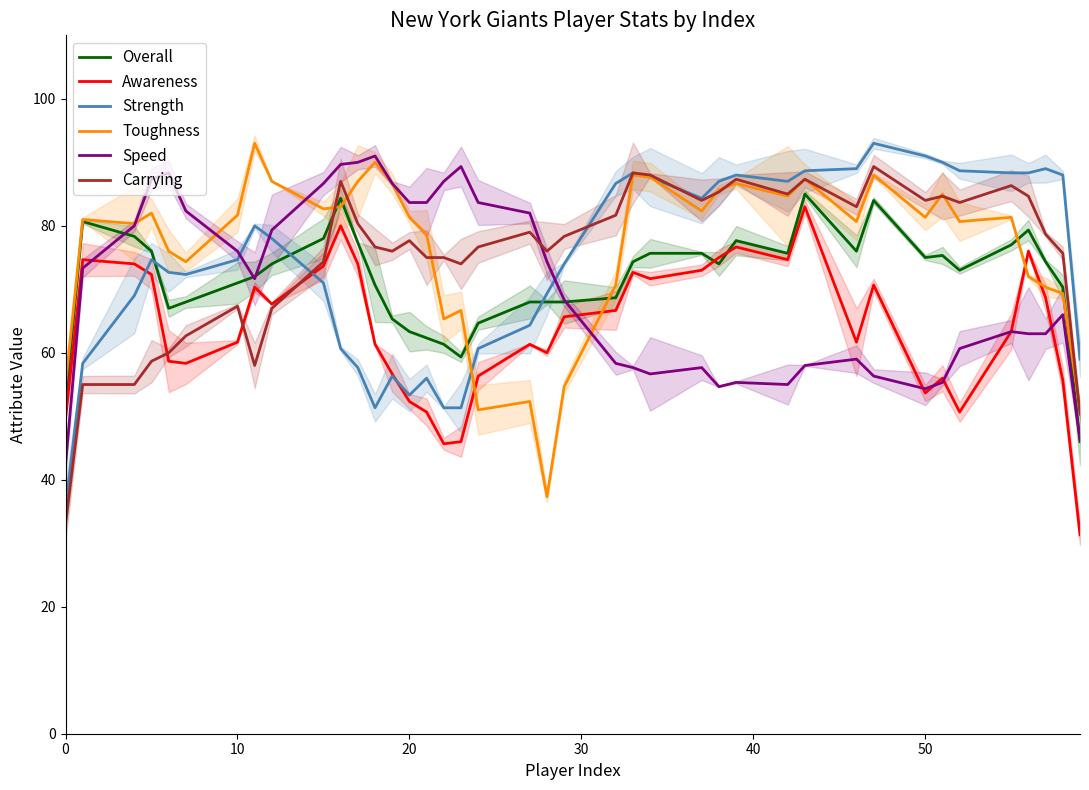

How many interior local peaks does the Carrying series have?

10